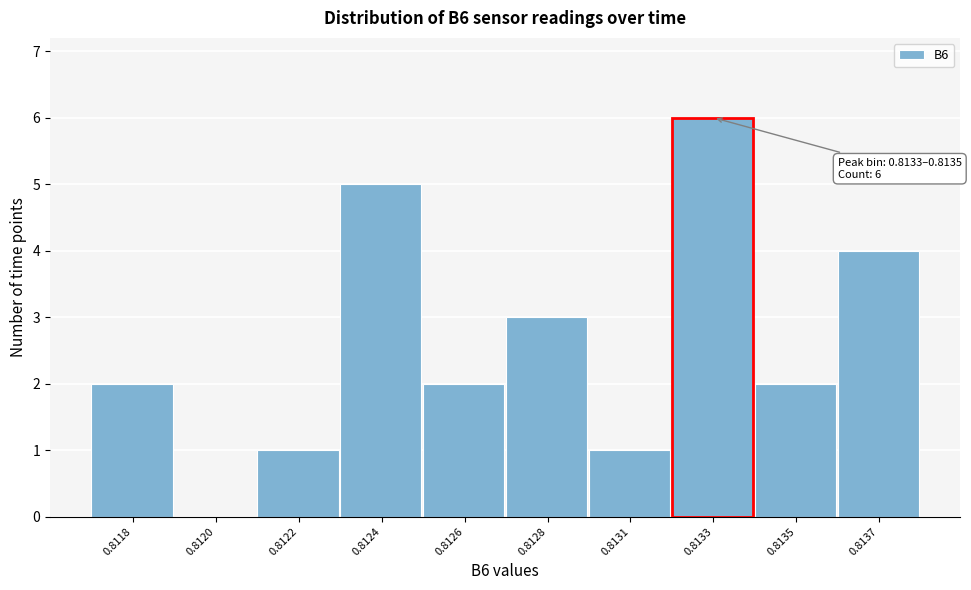

Reading left to right, transcribe all the data shown in this chart.

0.8118=2	0.8120=0	0.8122=1	0.8124=5	0.8126=2	0.8128=3	0.8131=1	0.8133=6	0.8135=2	0.8137=4